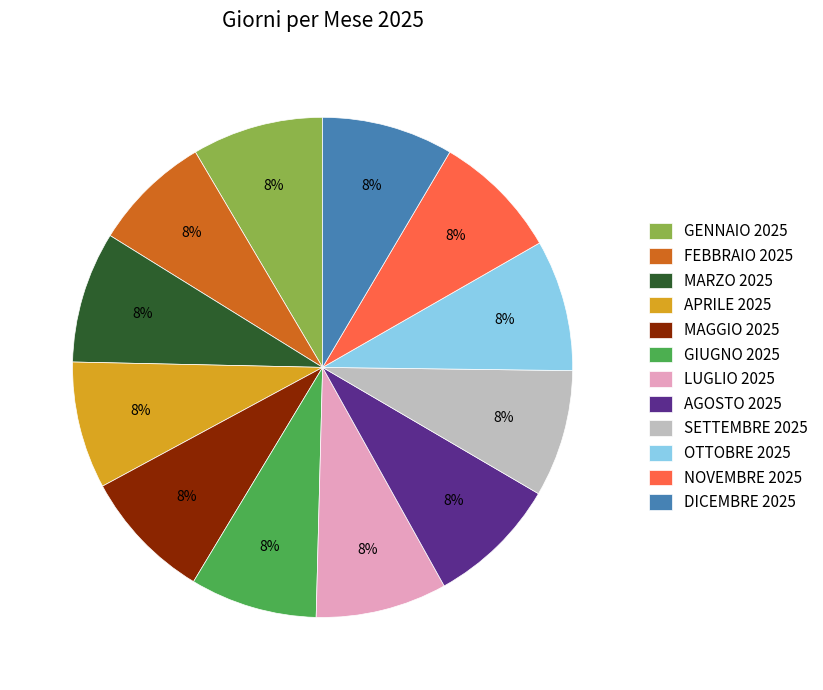

Does any single category account for the majority?

No